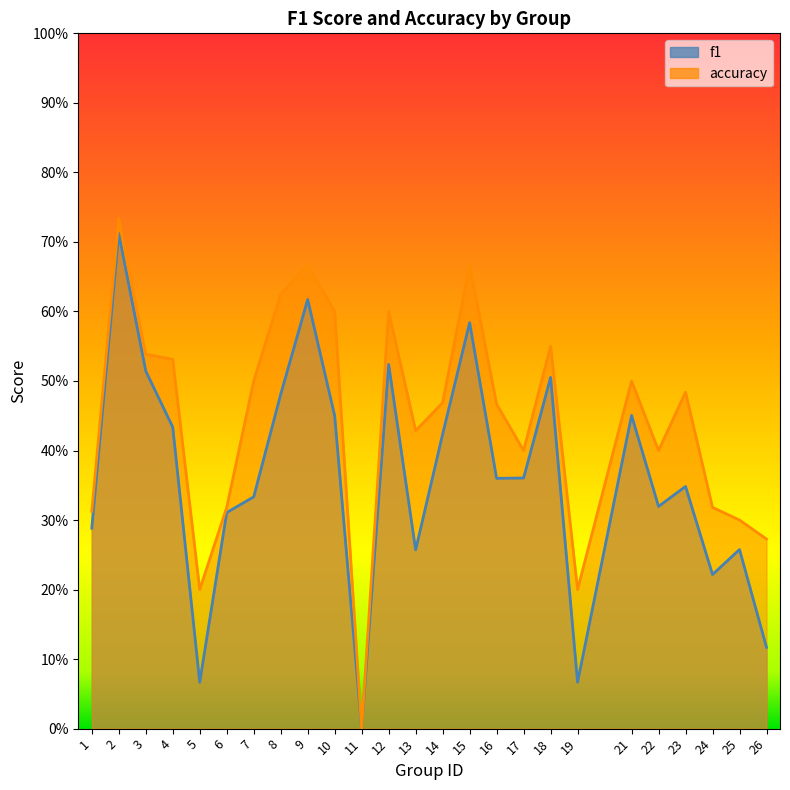

True or false: accuracy has more than 2 points higher than both neighbors.

True